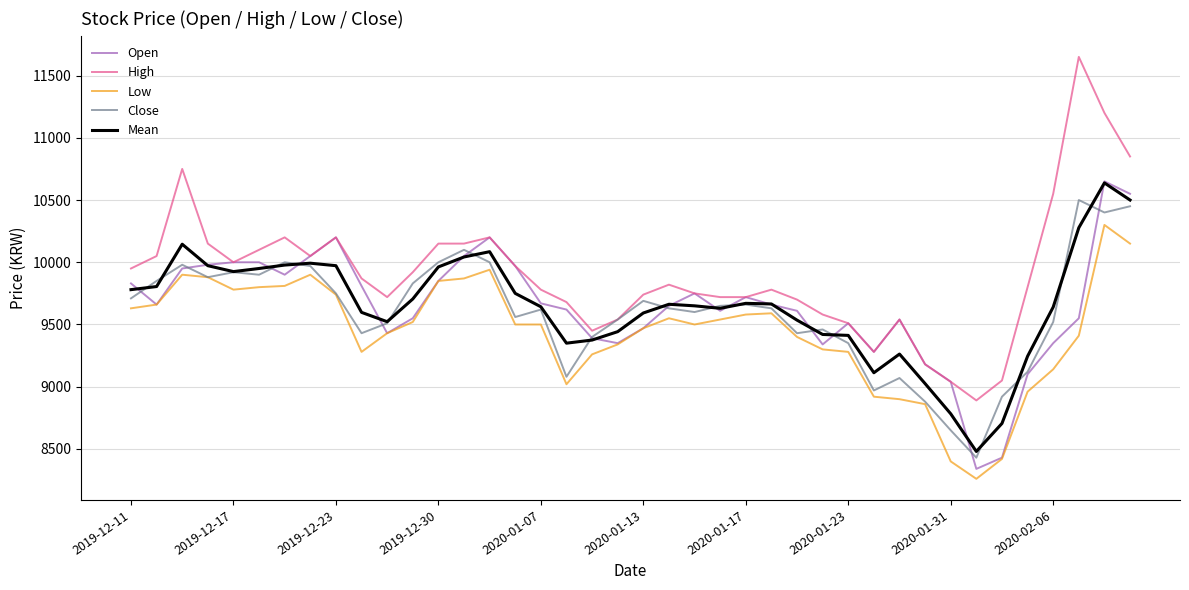

Which series has the largest total across all categories?

High